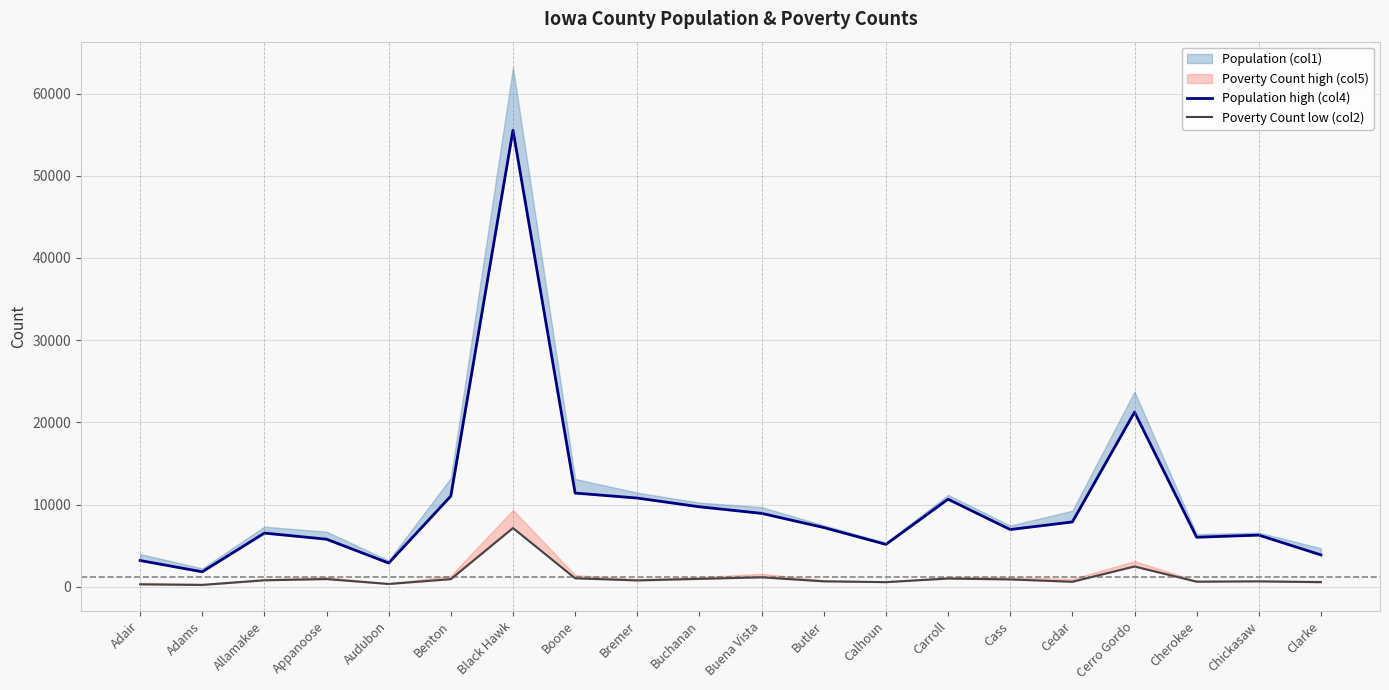

How many data points does each series have?

20